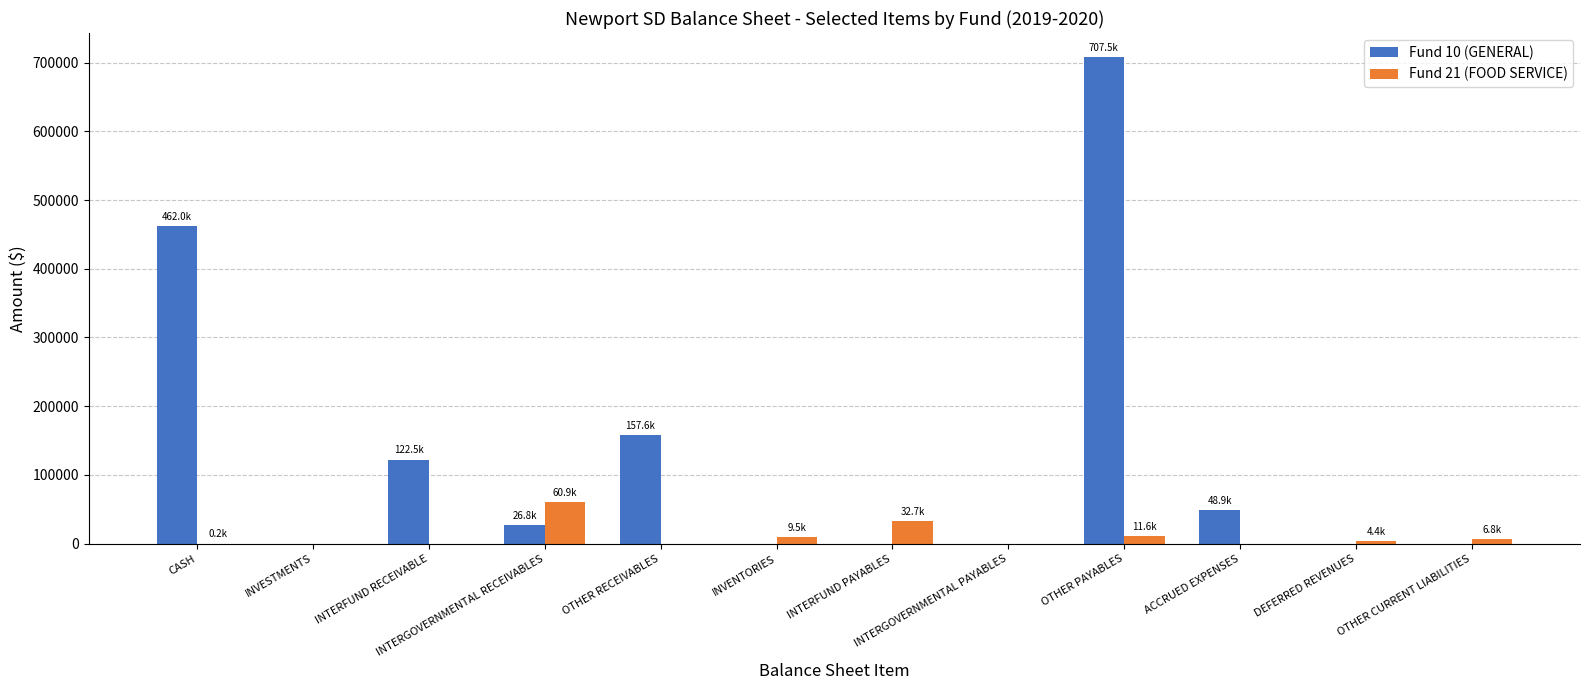

Which series changed the most between INTERGOVERNMENTAL RECEIVABLES and INTERGOVERNMENTAL PAYABLES?

Fund 21 (FOOD SERVICE)